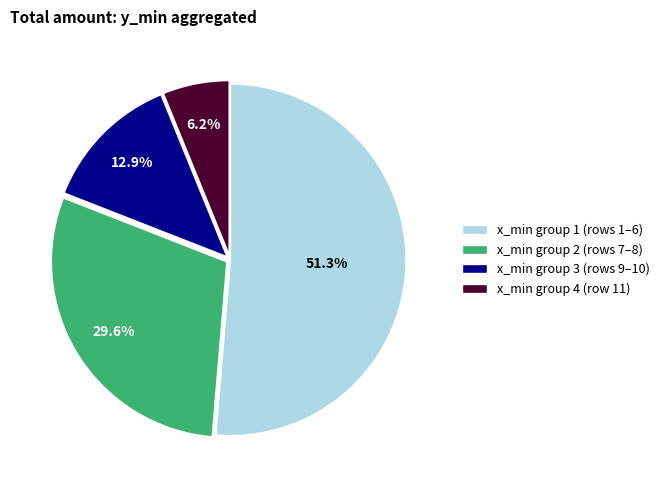

Combined, do x_min group 2 (rows 7–8) and x_min group 1 (rows 1–6) account for over 50%?

Yes